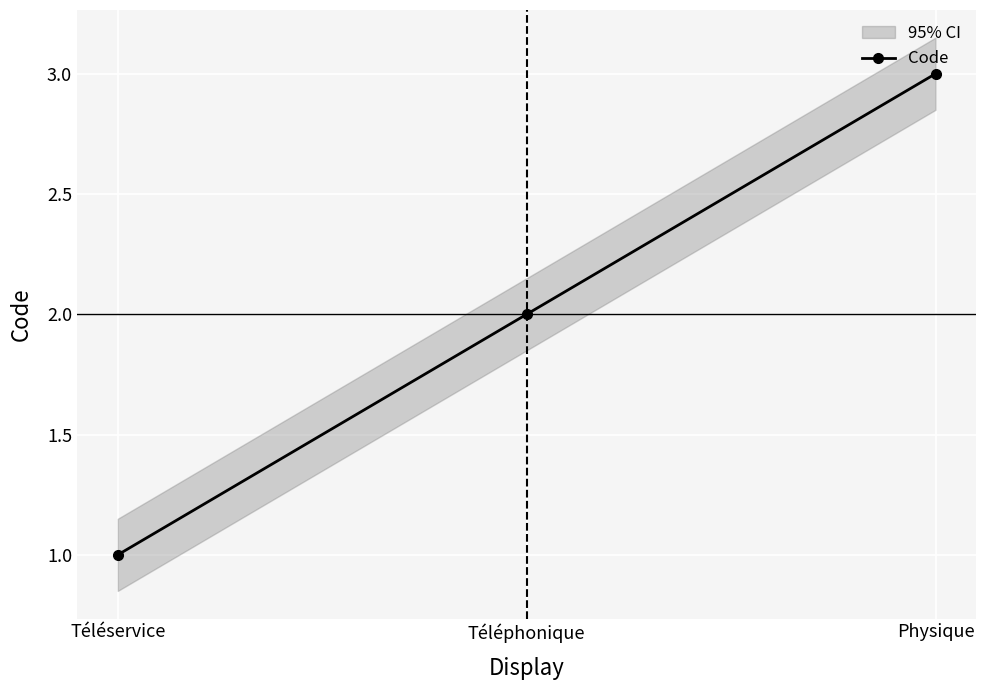

Rank the categories by value from lowest to highest.

Téléservice, Téléphonique, Physique